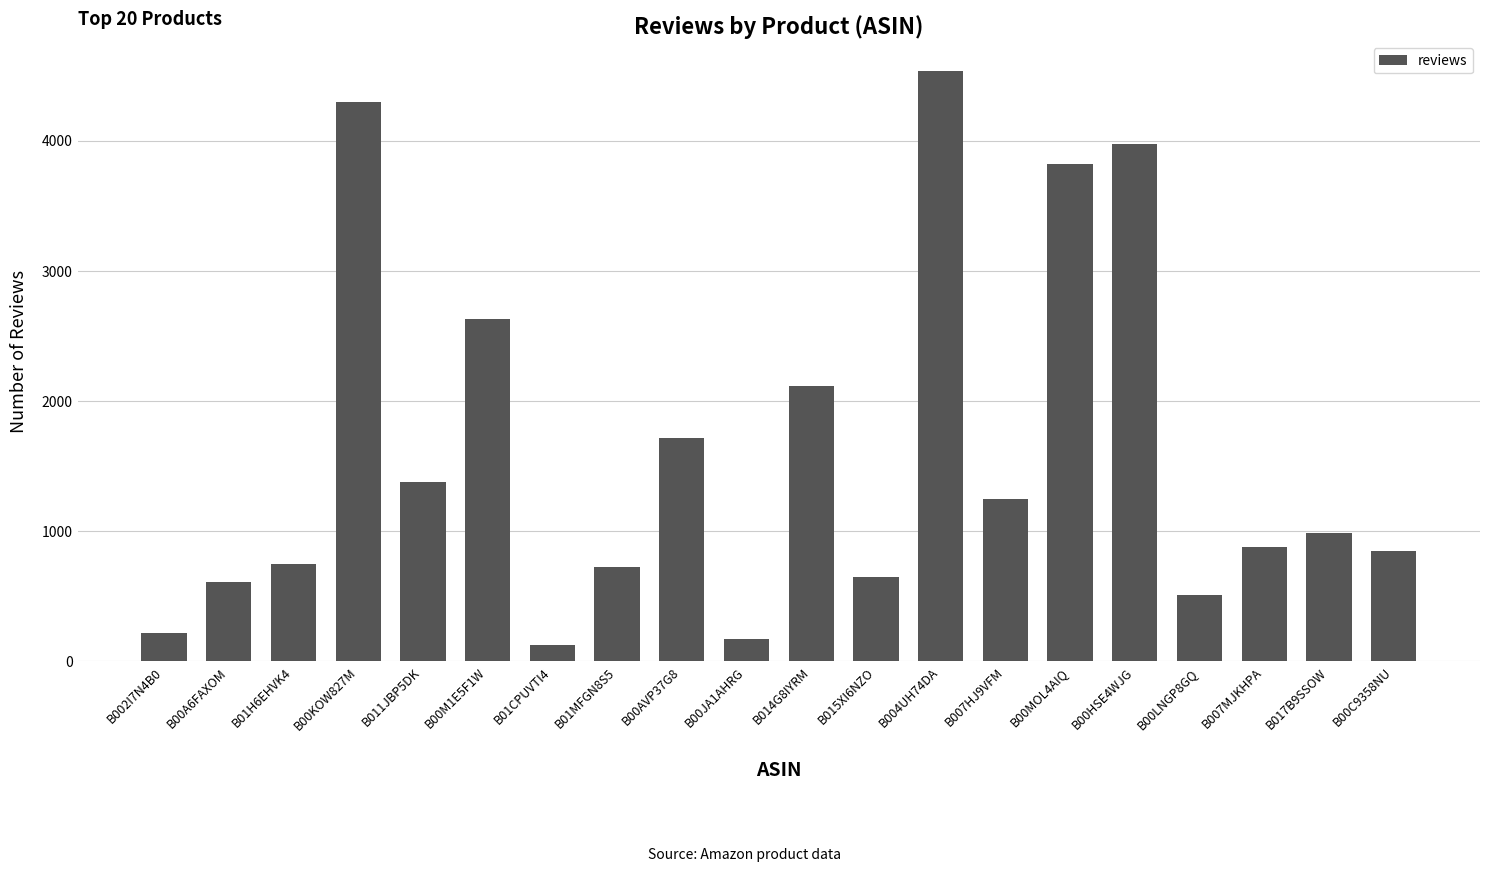

What is the difference between the maximum and minimum values?

4412